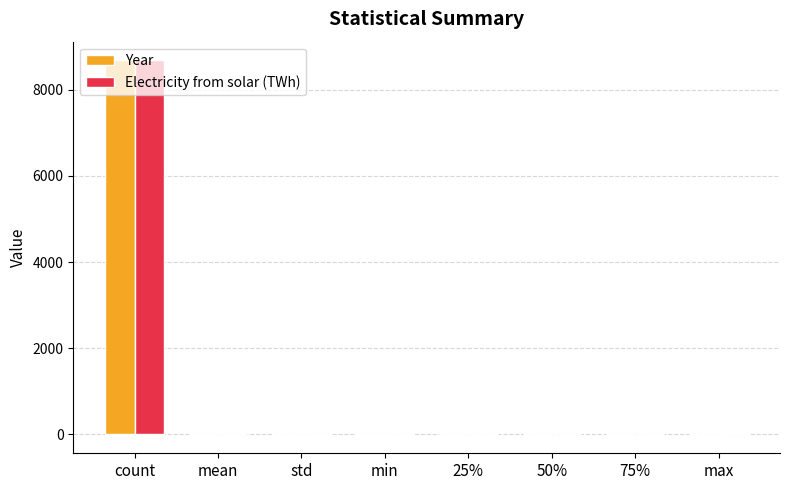

At which category does the chart reach its peak across all series?

count